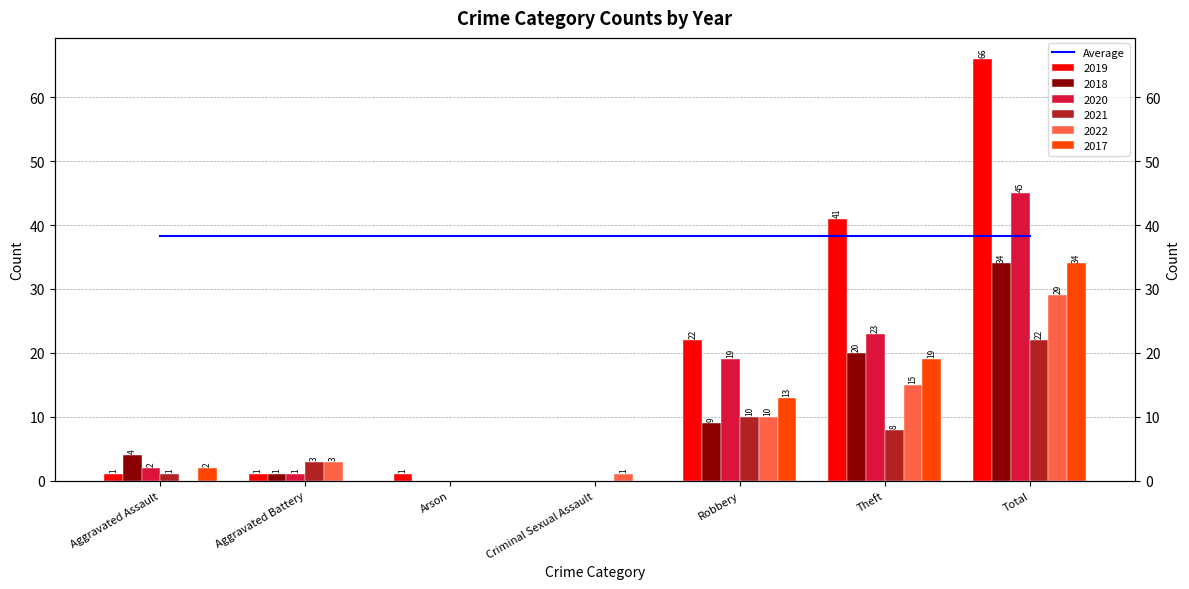

How many data points in 2017 are above 2?

3